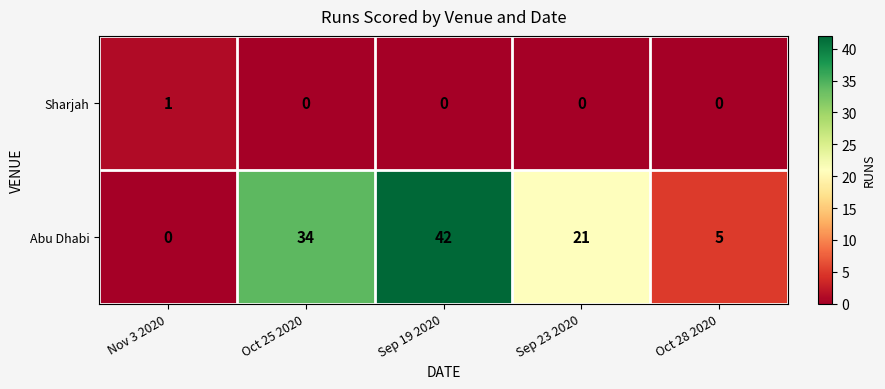

Is it true that Sharjah equals 1 at Oct 25 2020?

False